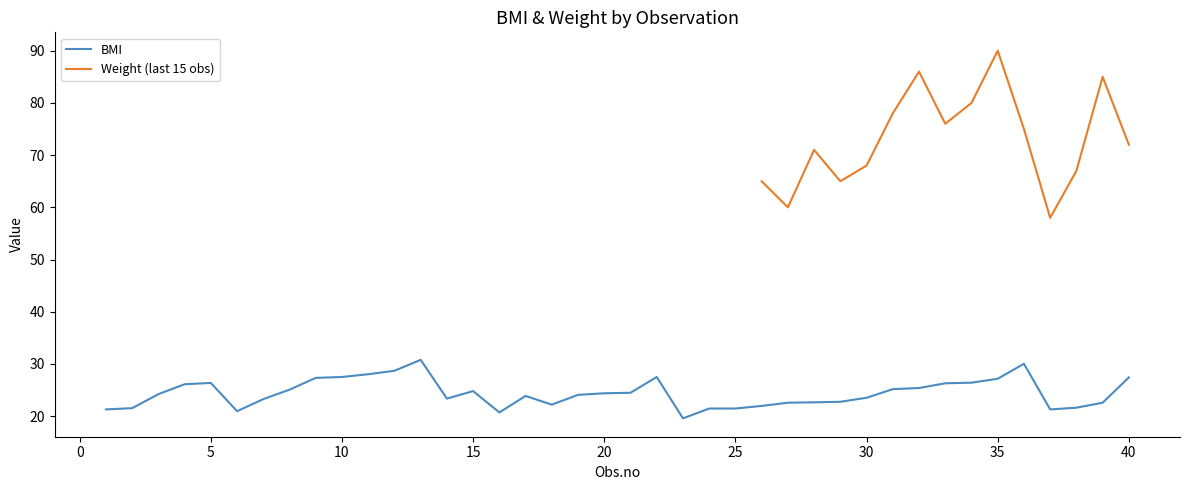

What is the maximum value for BMI?

30.8